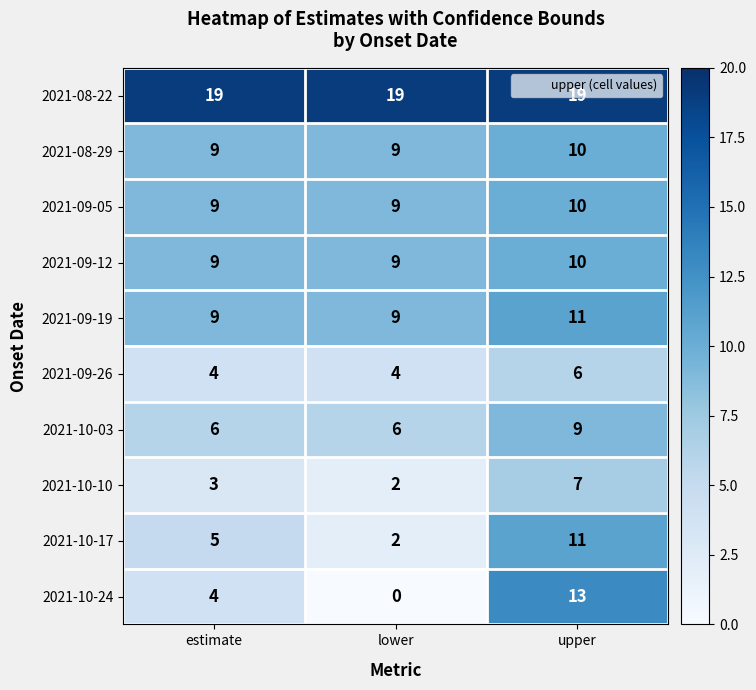

Which series has the widest spread of values?

2021-10-24